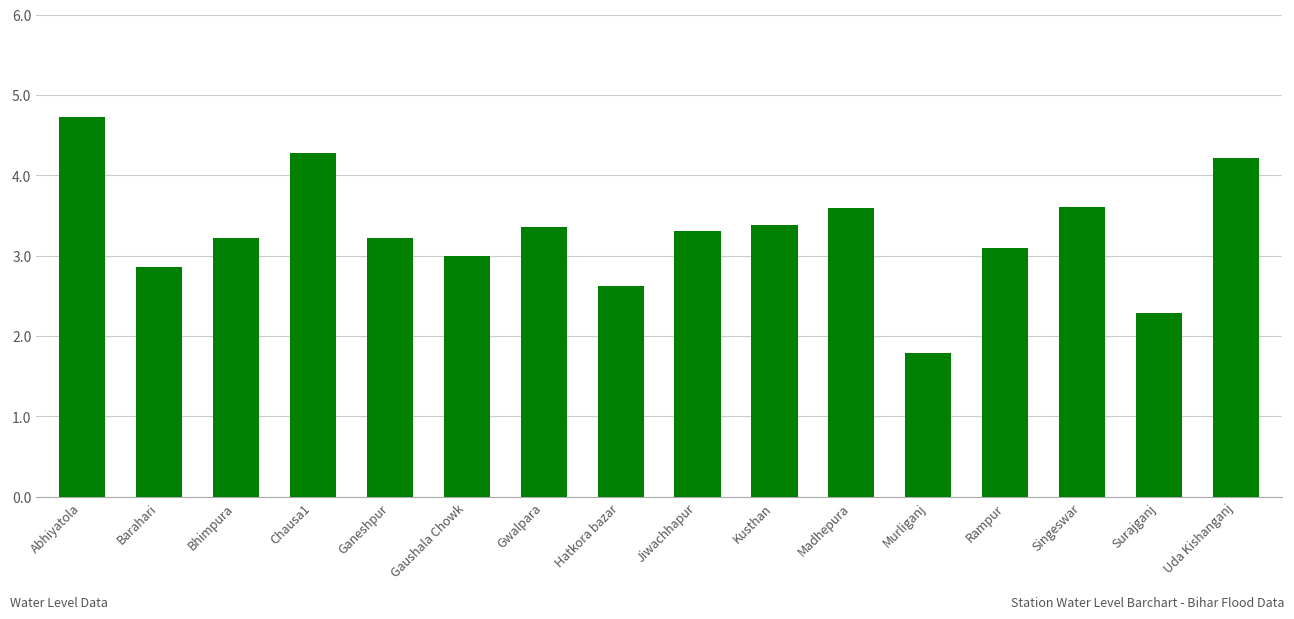

Is it true that the value at Madhepura is 1.7?

False